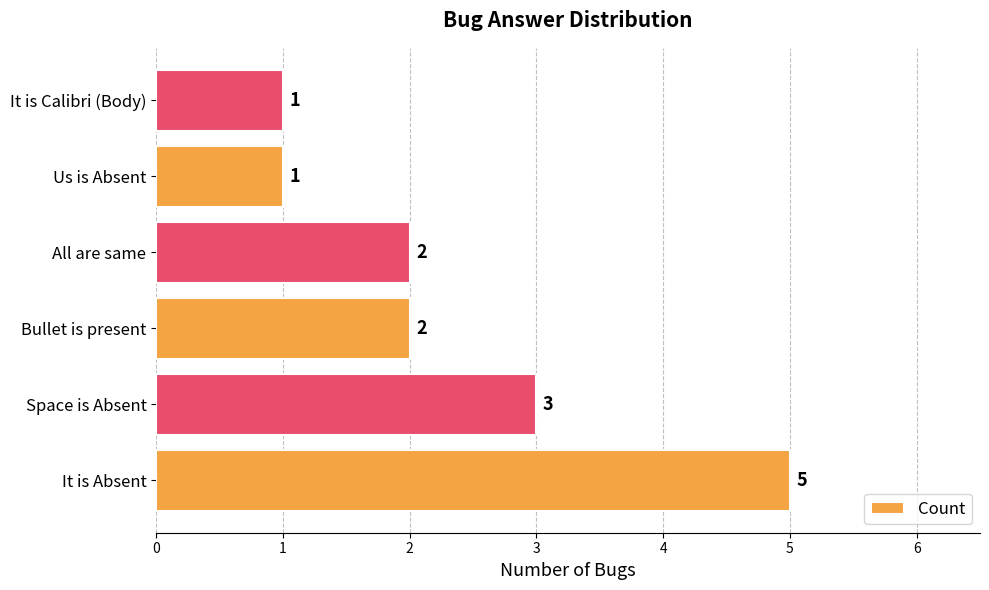

Is it true that the value at It is Calibri (Body) is 2?

False